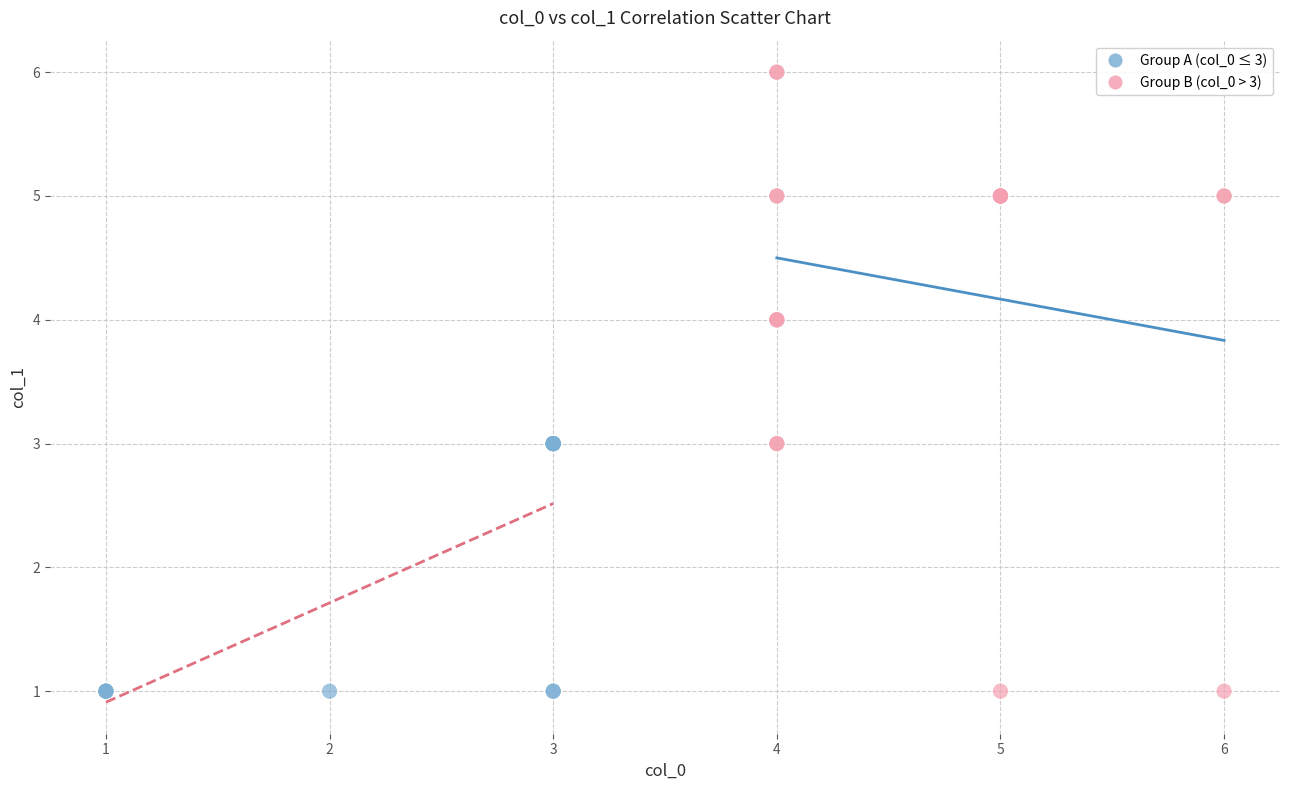

What are all the series names shown in the legend?

Group A (col_0 ≤ 3), Group B (col_0 > 3)